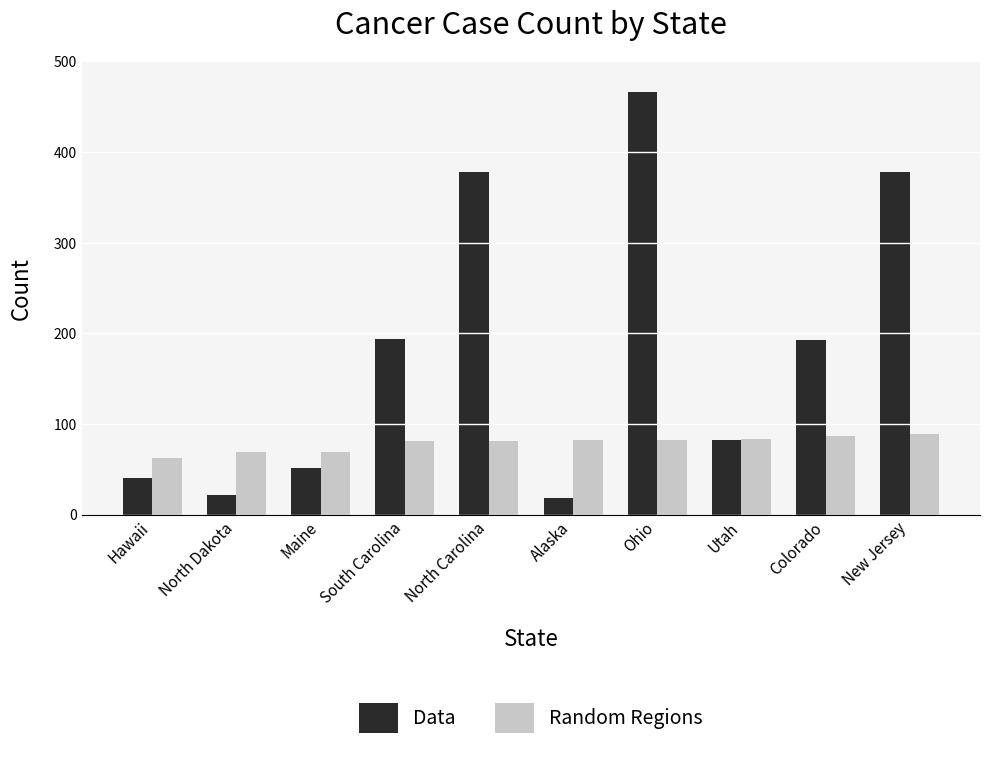

Rank the series by their average value, from lowest to highest.

Random Regions, Data